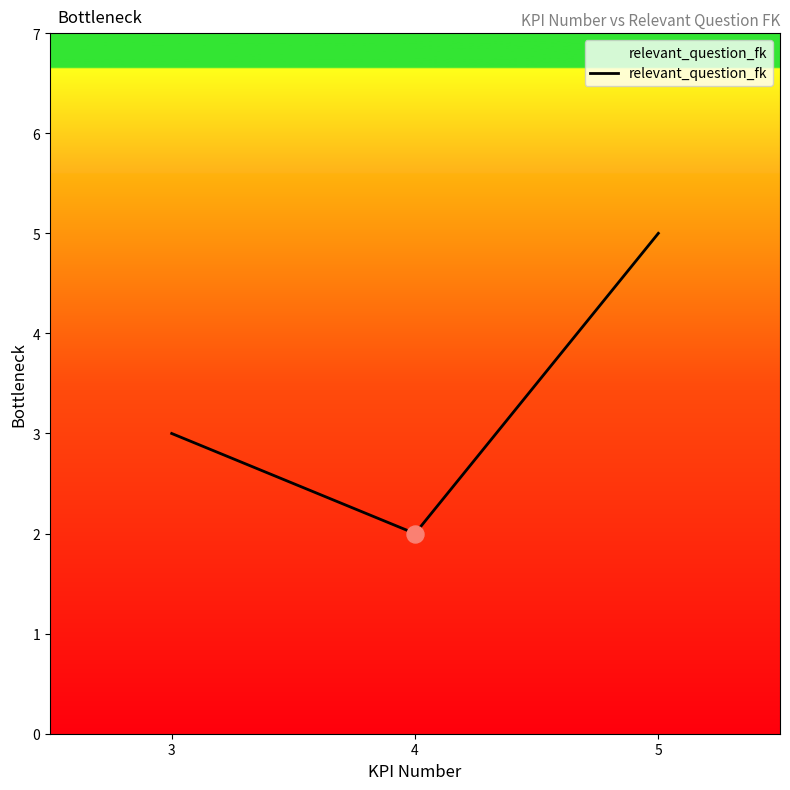

What is the change in value from 4 to 5?

+3